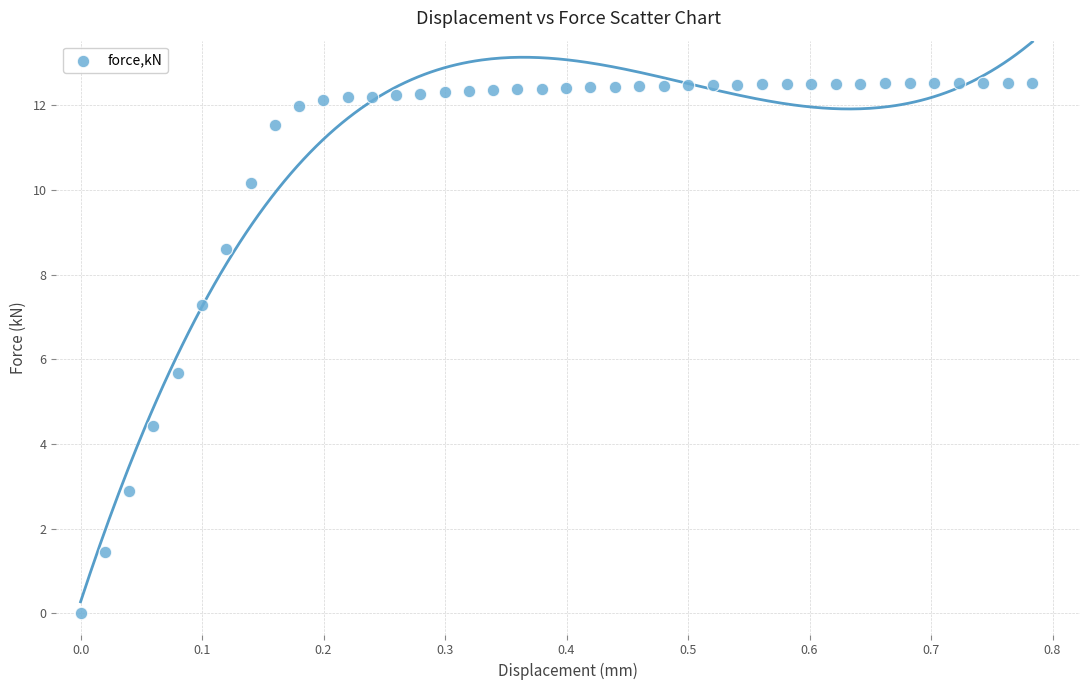

What Y value in the scatter plot is closest to 6?

5.7